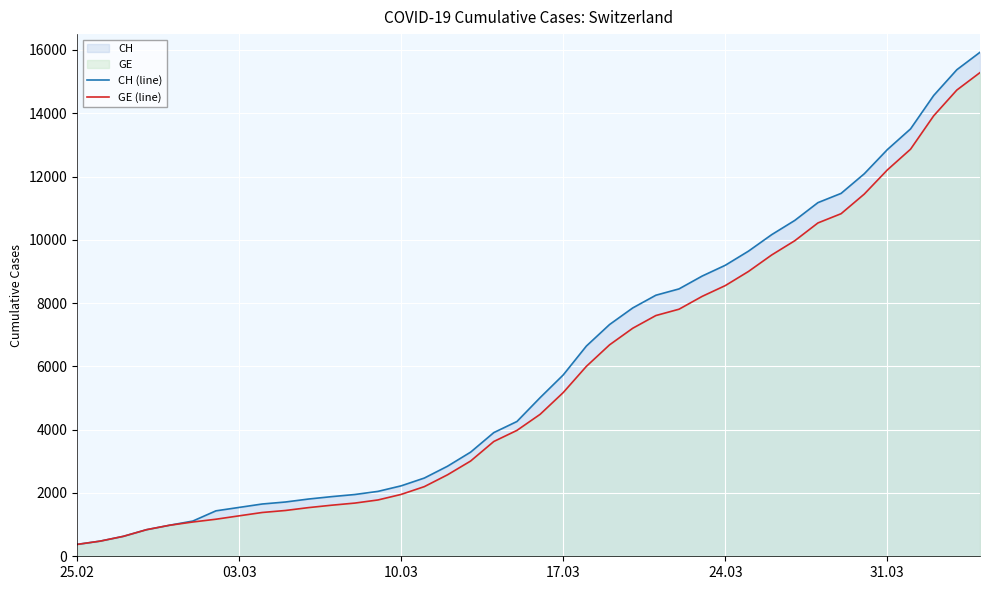

What is the highest value of the GE (line) series?

15284